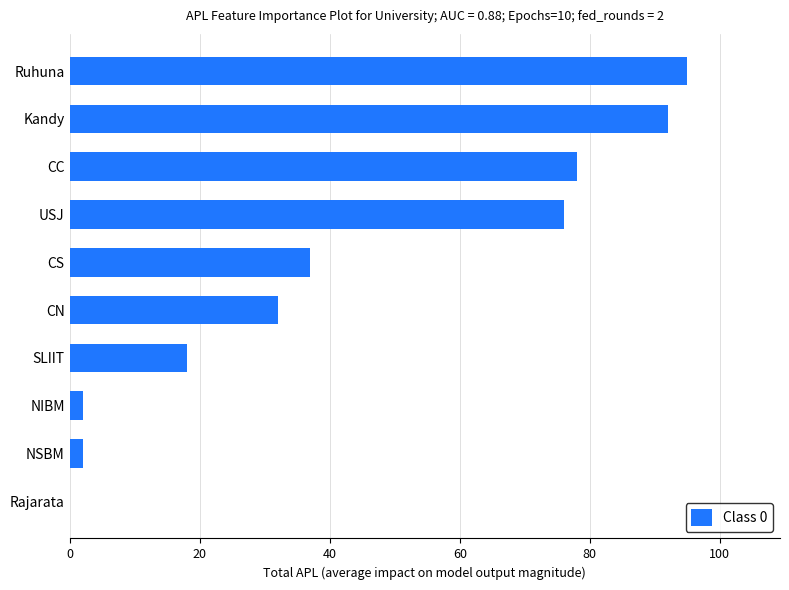

Between Ruhuna and CC, which is larger?

Ruhuna